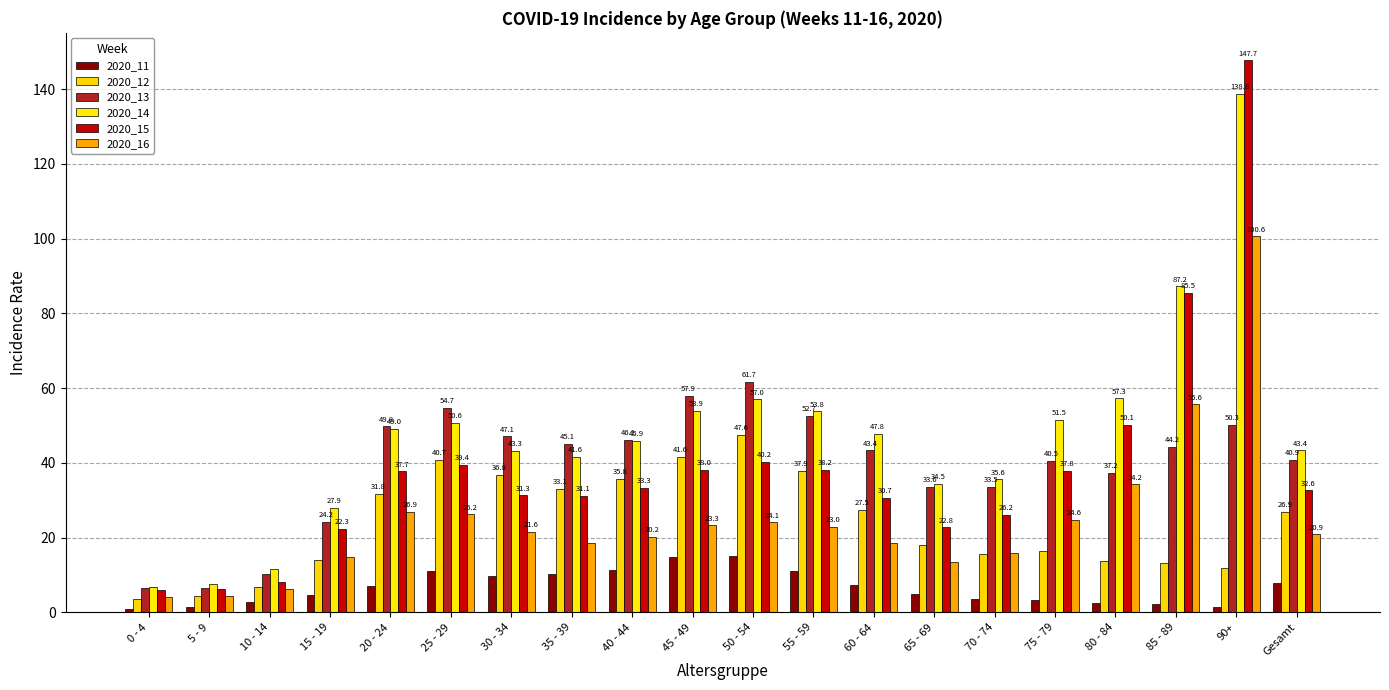

Are the bars grouped side by side (vs. stacked)?

Yes